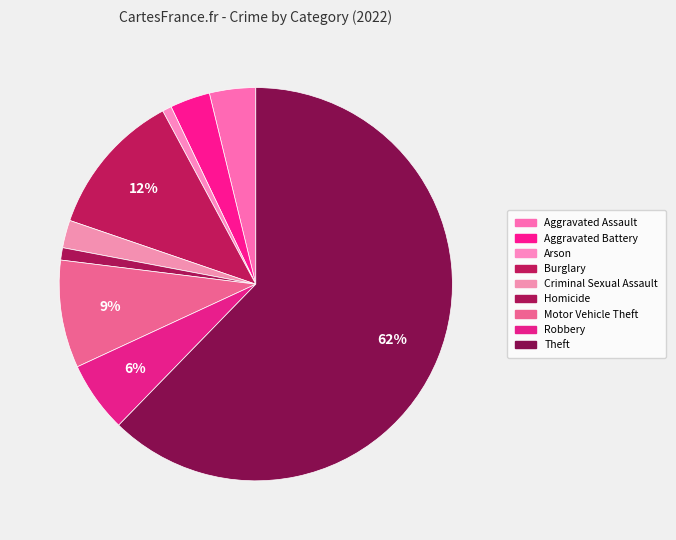

How many segments does this pie chart have?

9